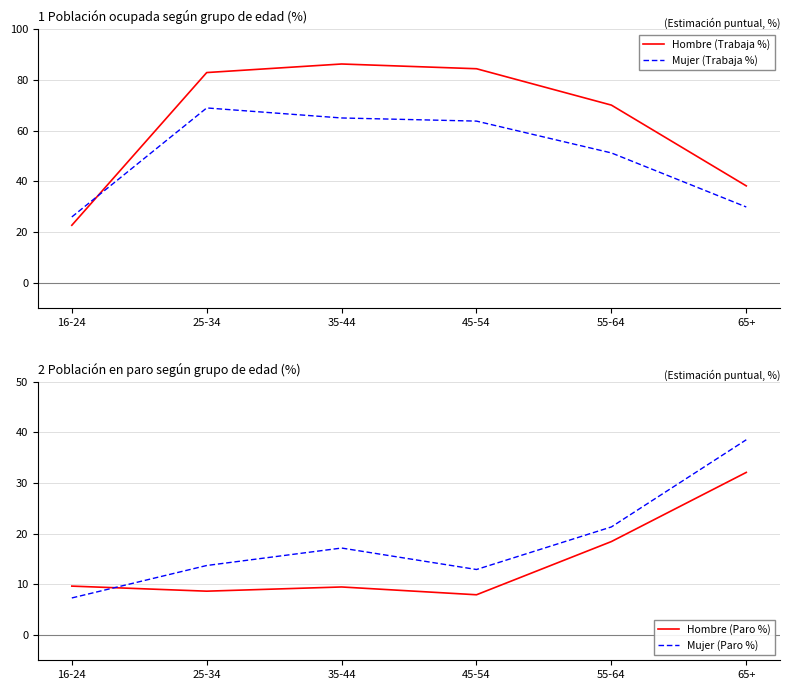

How many intersections are there between Hombre (Paro %) and Mujer (Paro %)?

1